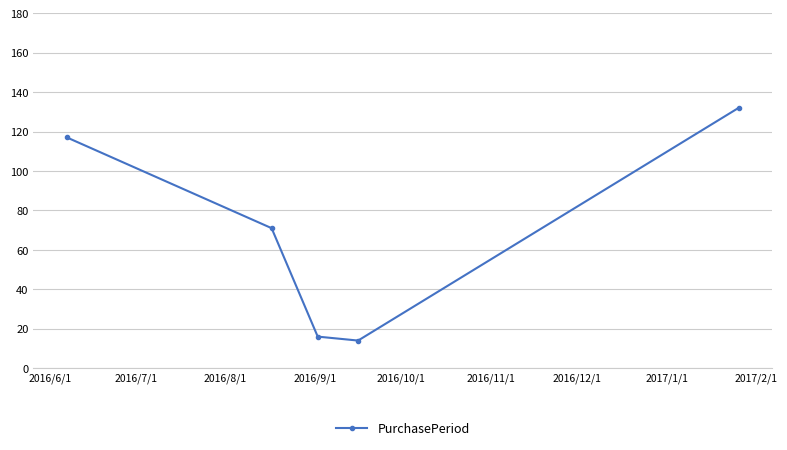

How many values are below 71?

2